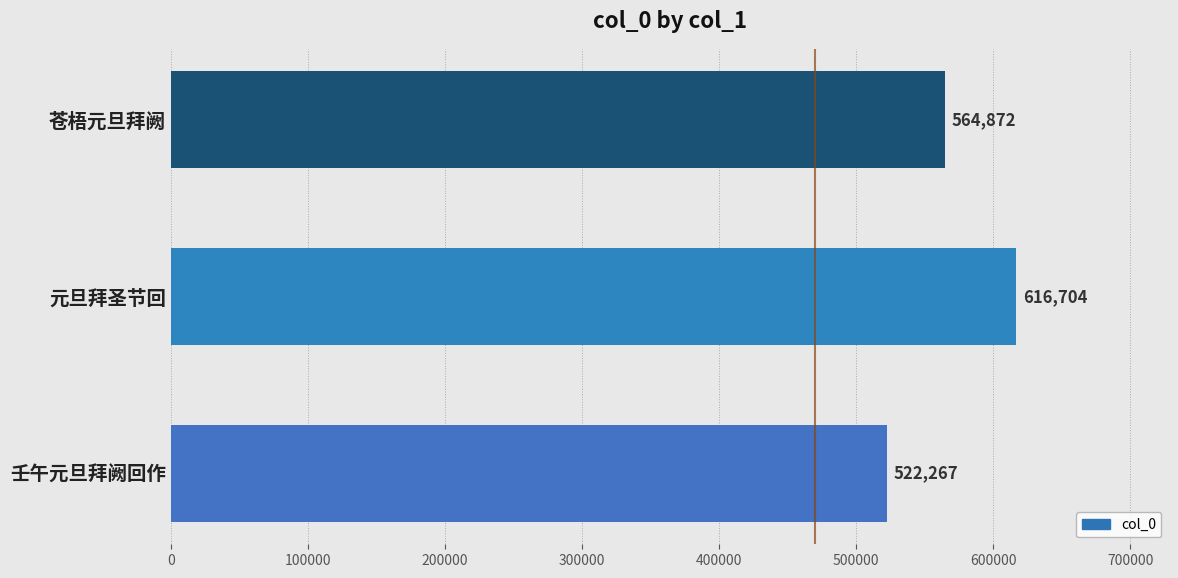

Which has a higher value, 苍梧元旦拜阙 or 壬午元旦拜阙回作?

苍梧元旦拜阙